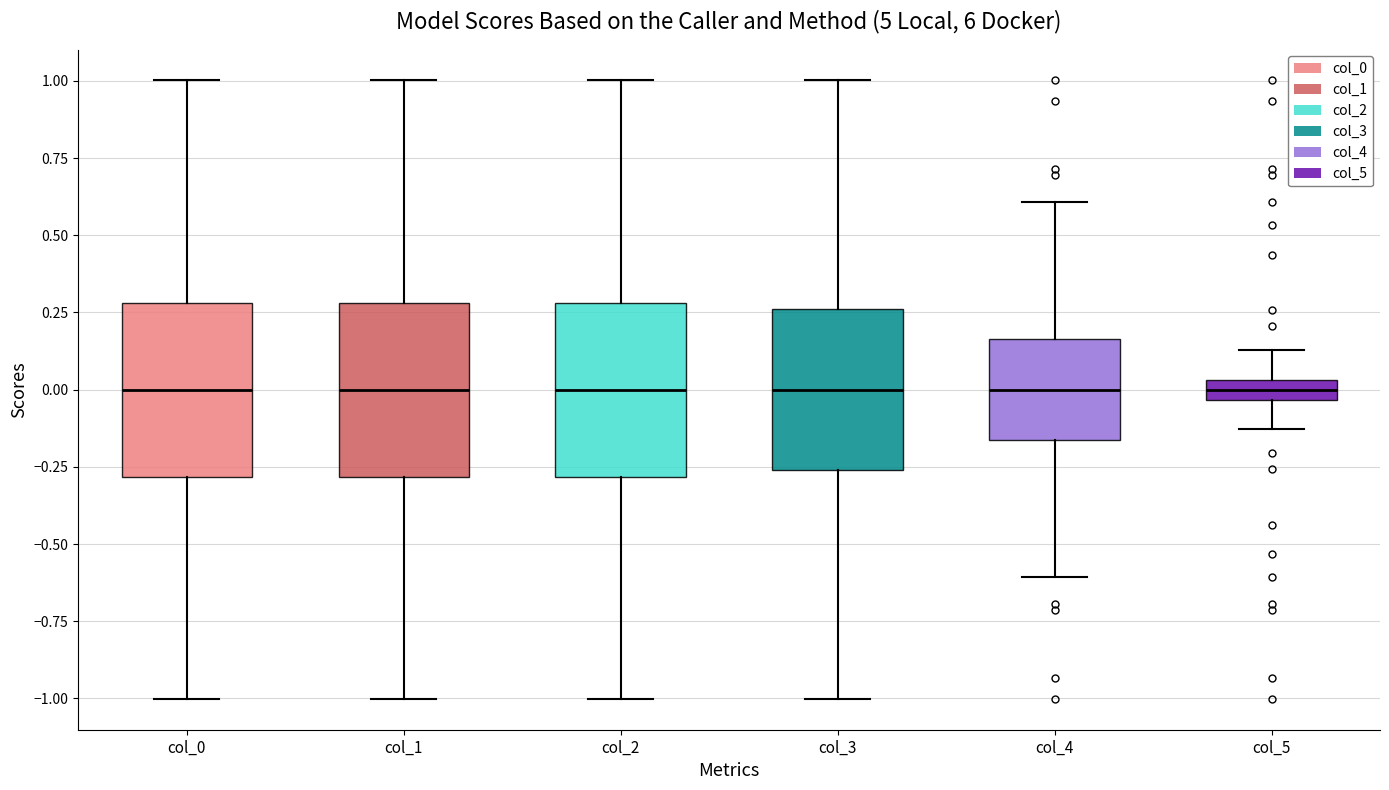

Where does the upper whisker of the box for col_2 end on the y-axis? The values are not printed on the chart, so give them approximately, as read against the axis.

1.00